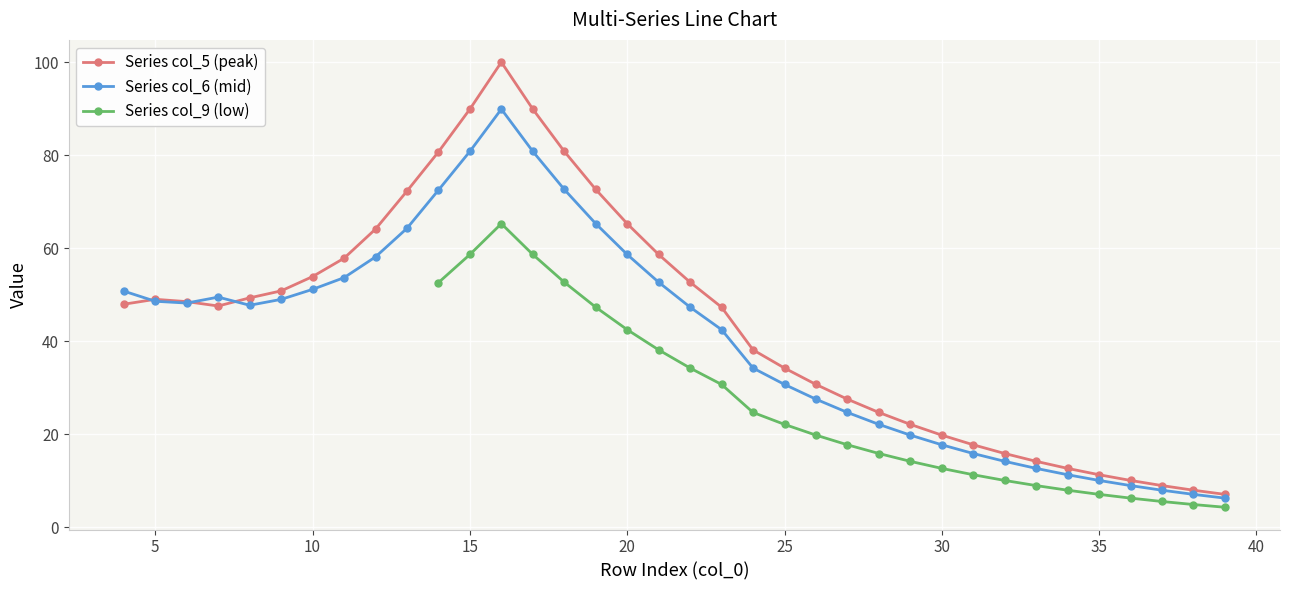

Does the chart display data point markers on the line(s)?

Yes